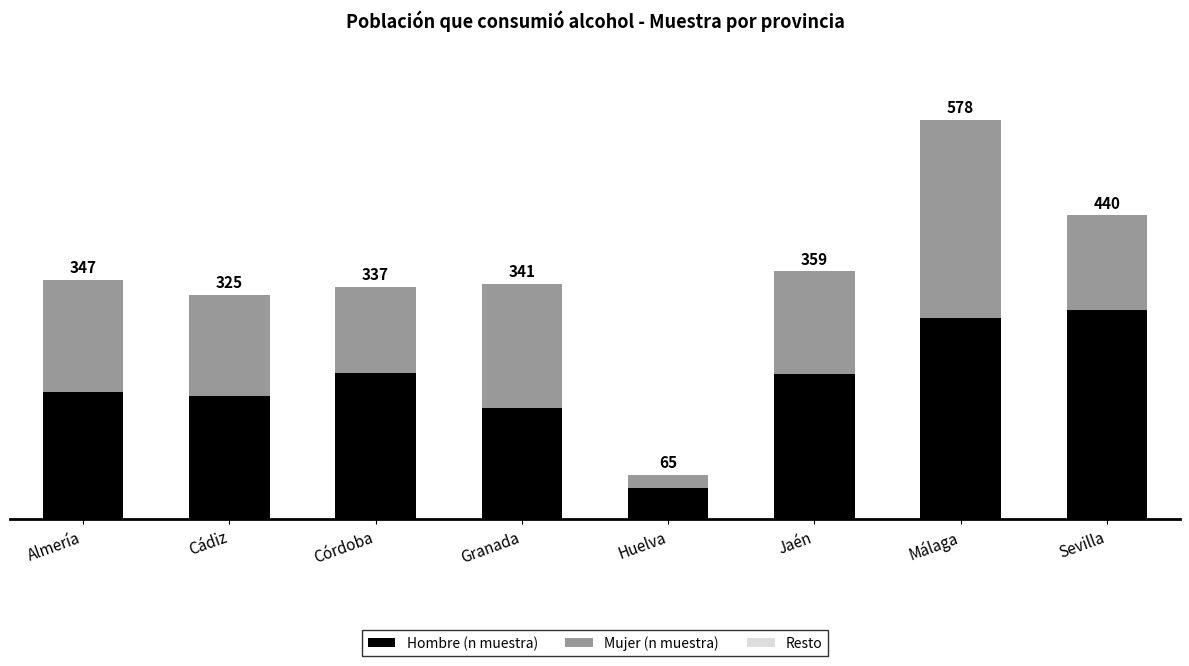

What is the label of the 4th bar from the right?

Huelva